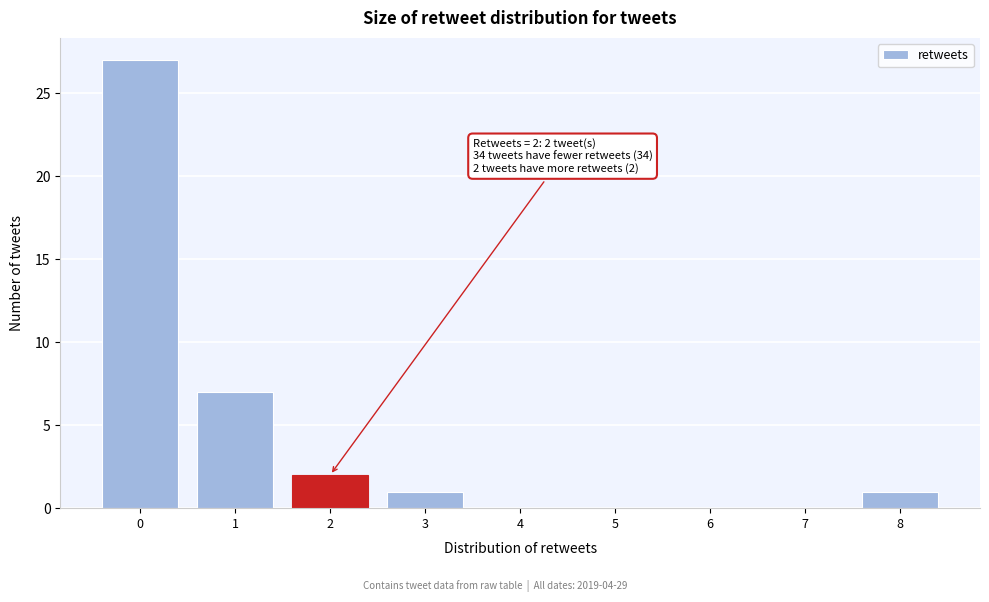

Which range on the x-axis has the tallest bar?

-0.5 to 0.5